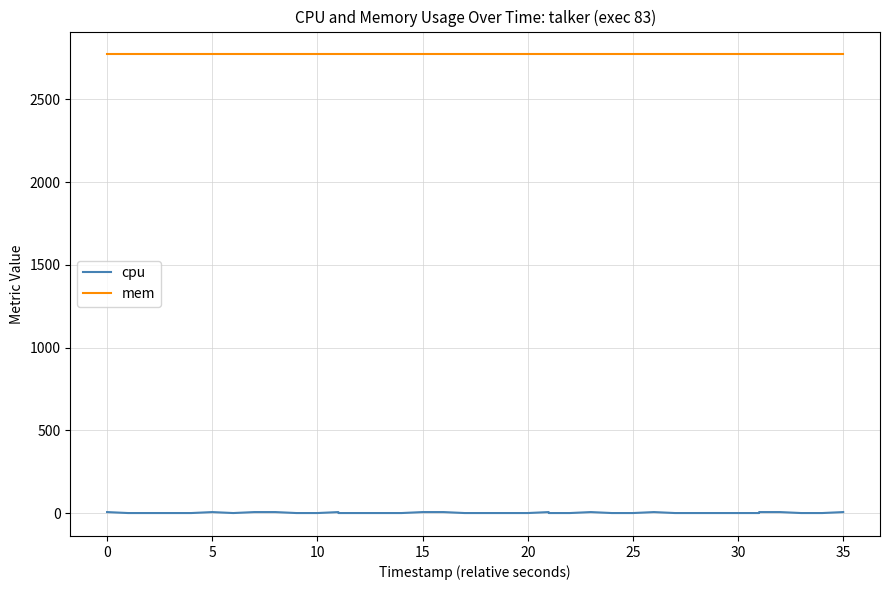

What is the total value across all series at 0?

2772.0